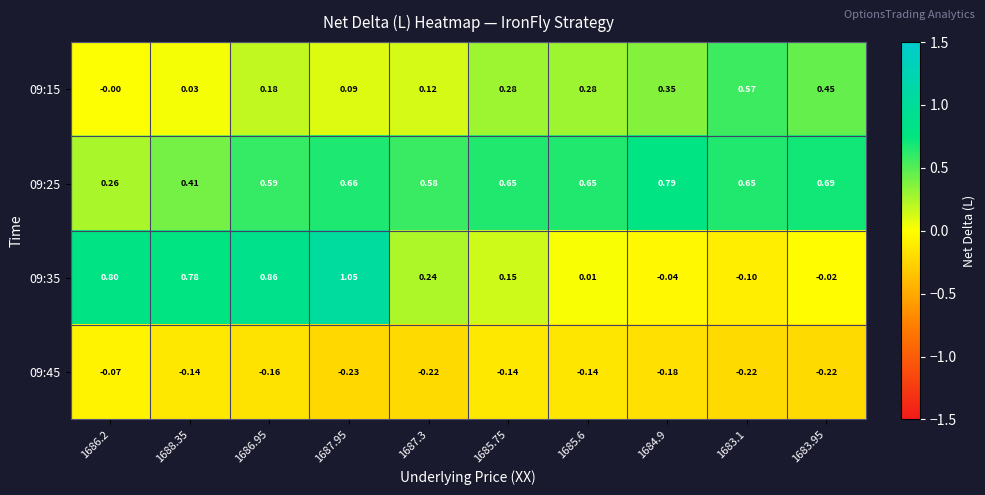

Is the value of 09:25 at 1686.95 greater than the value of 09:35 at 1687.95?

No